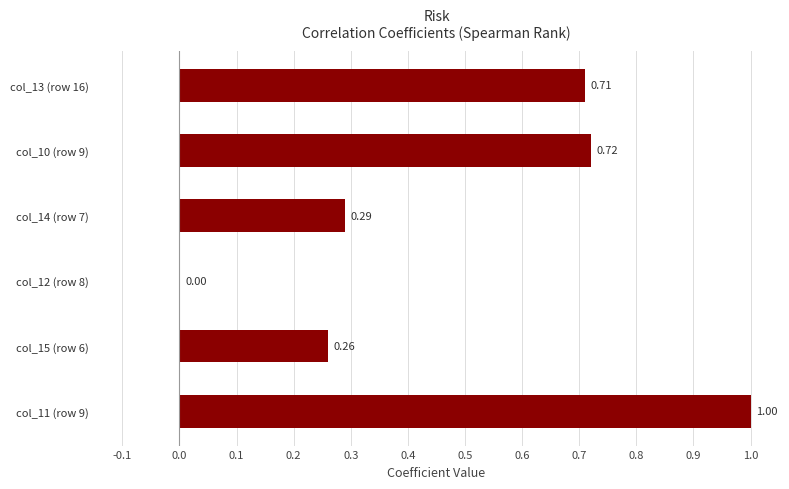

Which has a higher value, col_10 (row 9) or col_12 (row 8)?

col_10 (row 9)